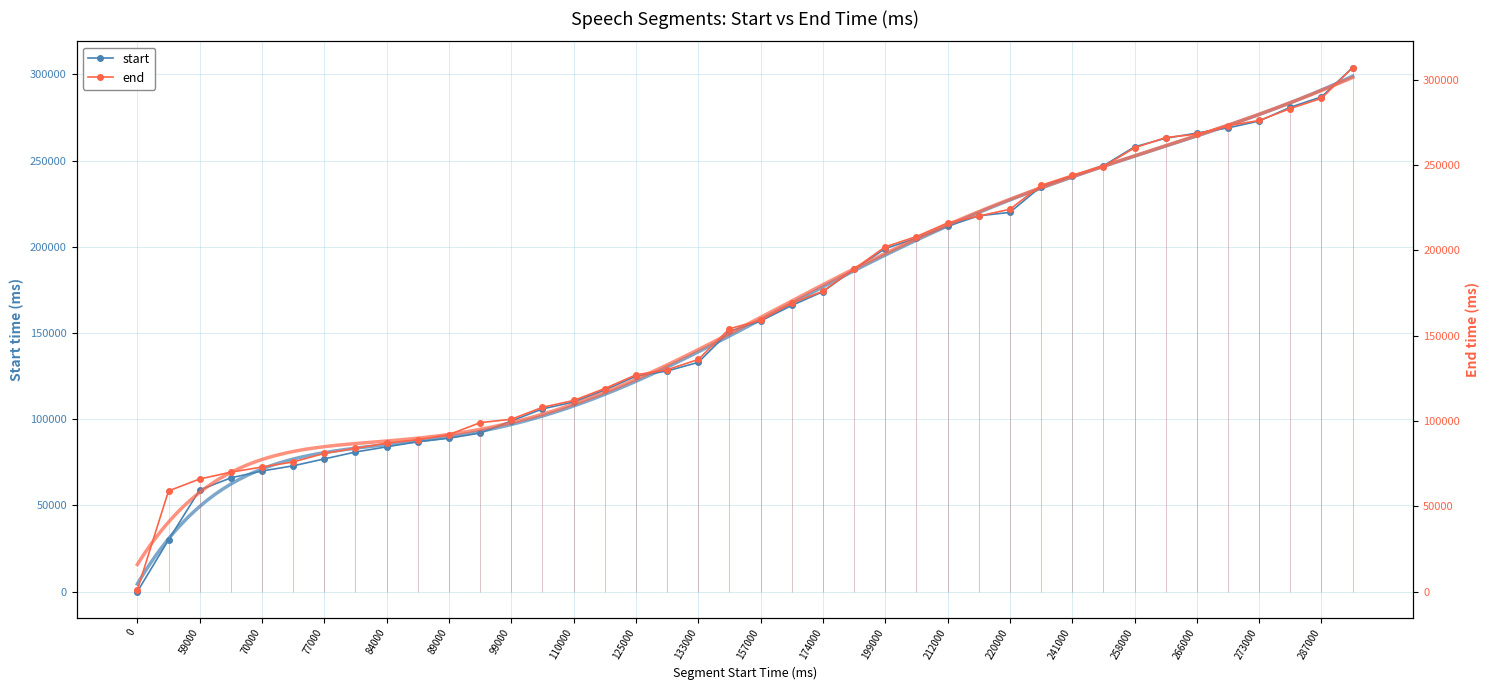

What is the value of the end point at the 26th from the left?

208000